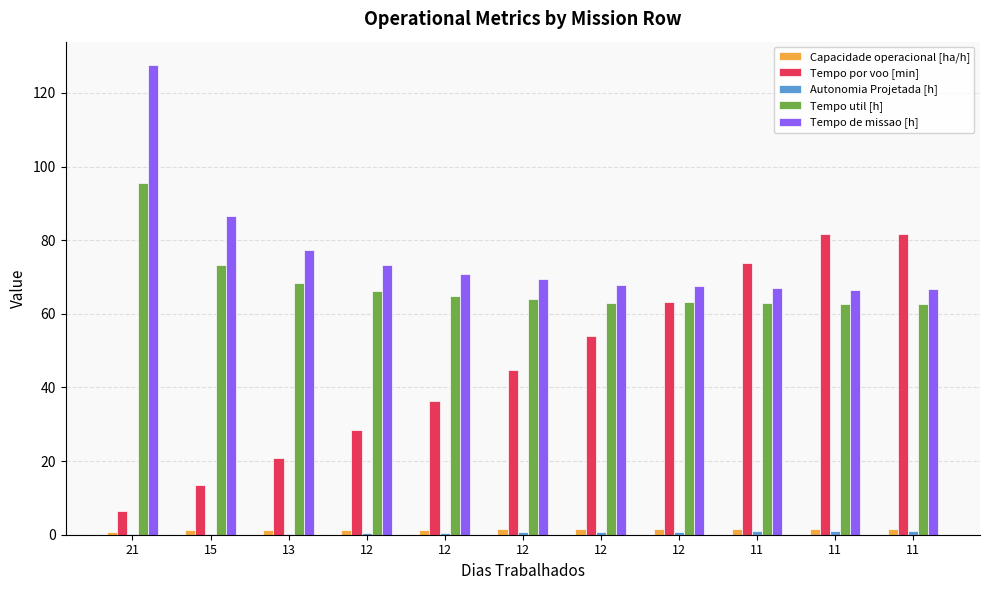

How many data points in Tempo de missao [h] are above 69?

6